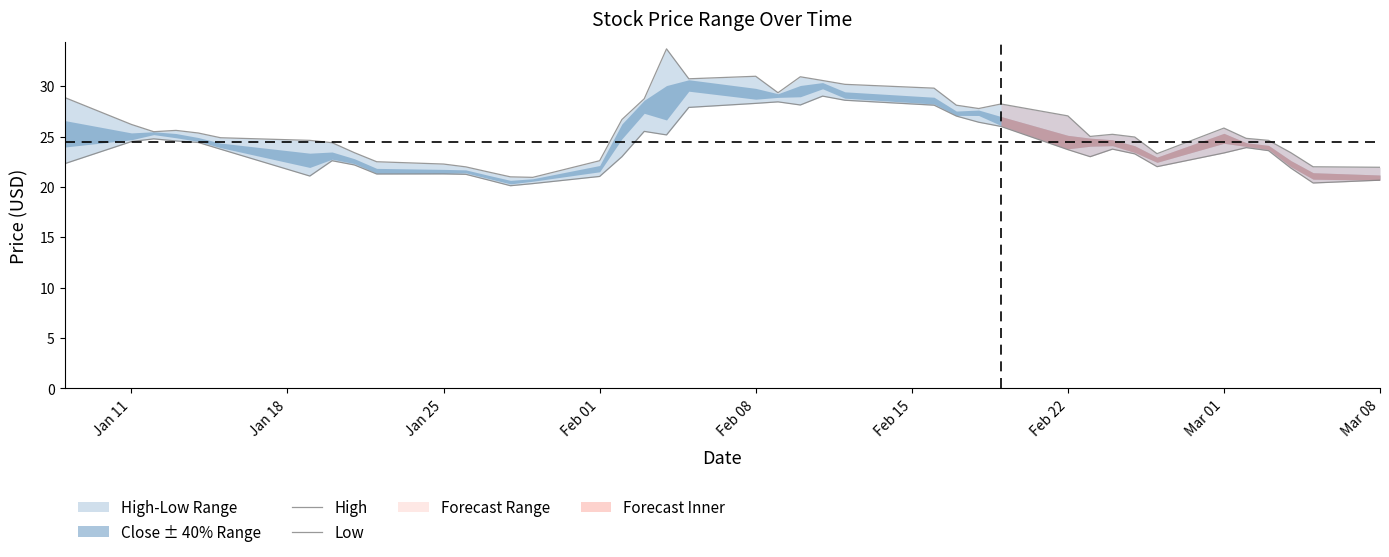

Is this an area chart (filled region under the line)?

No